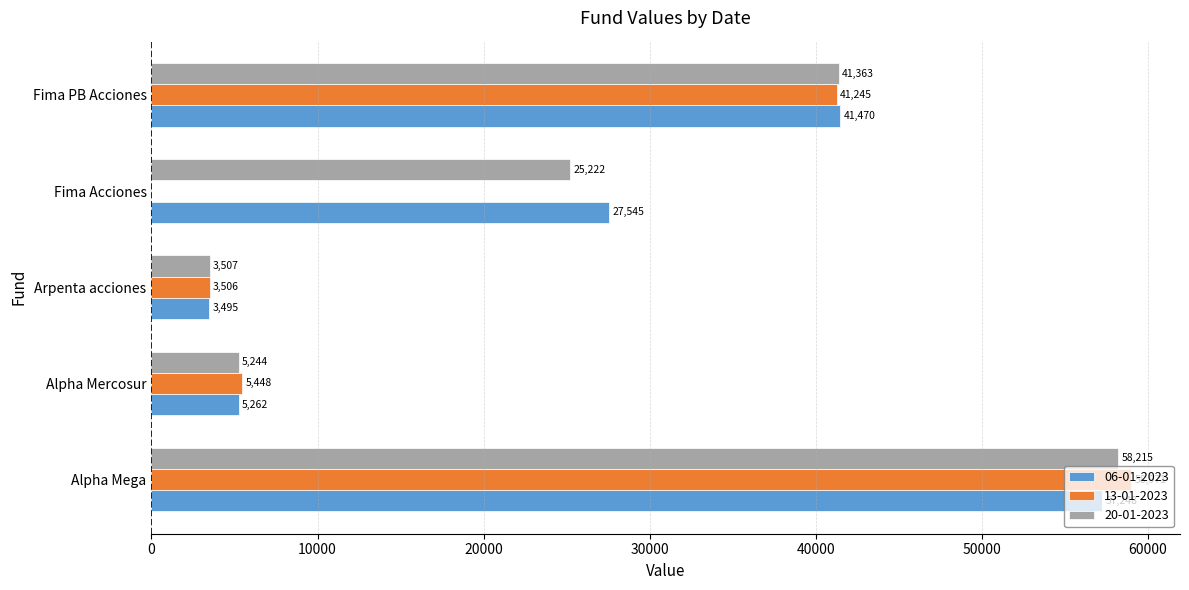

What is the sum of the 13-01-2023 values at Alpha Mega and Fima Acciones?

58970.6